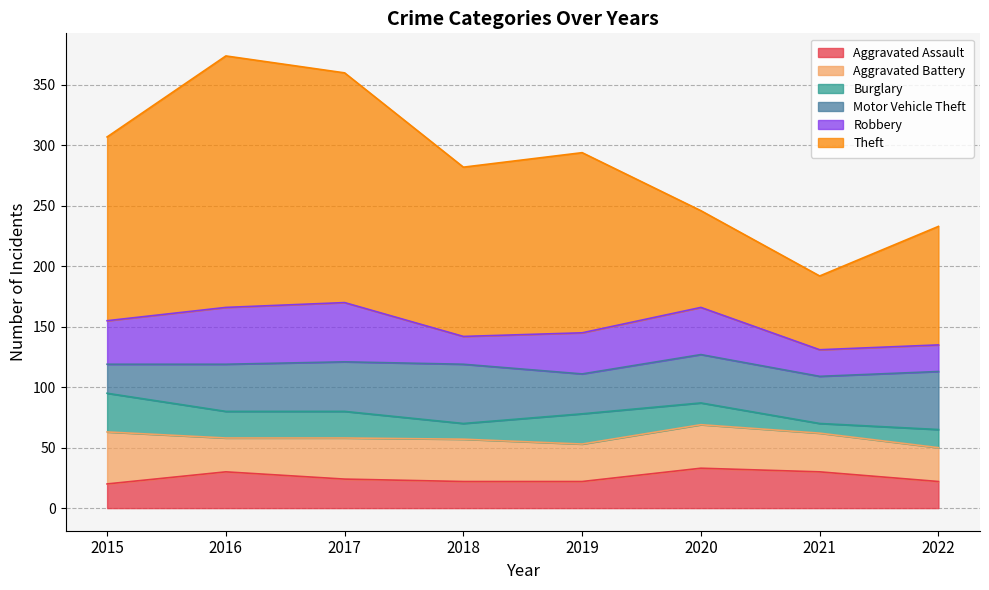

True or false: Burglary has a value of 13 at 2018.

True